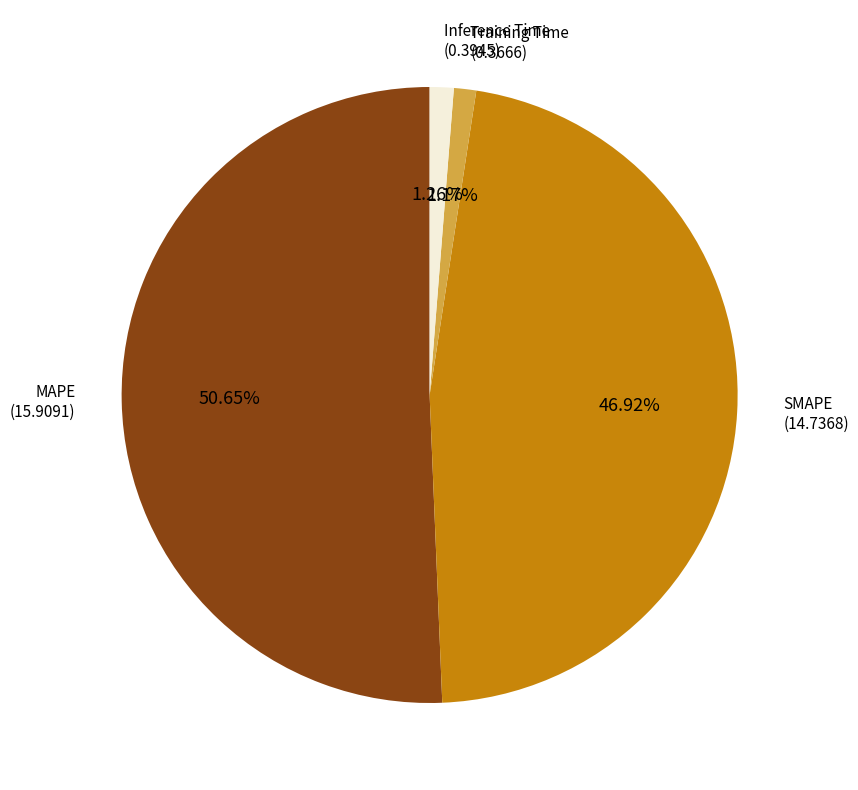

To the nearest percent, what is the average slice percentage?

25%